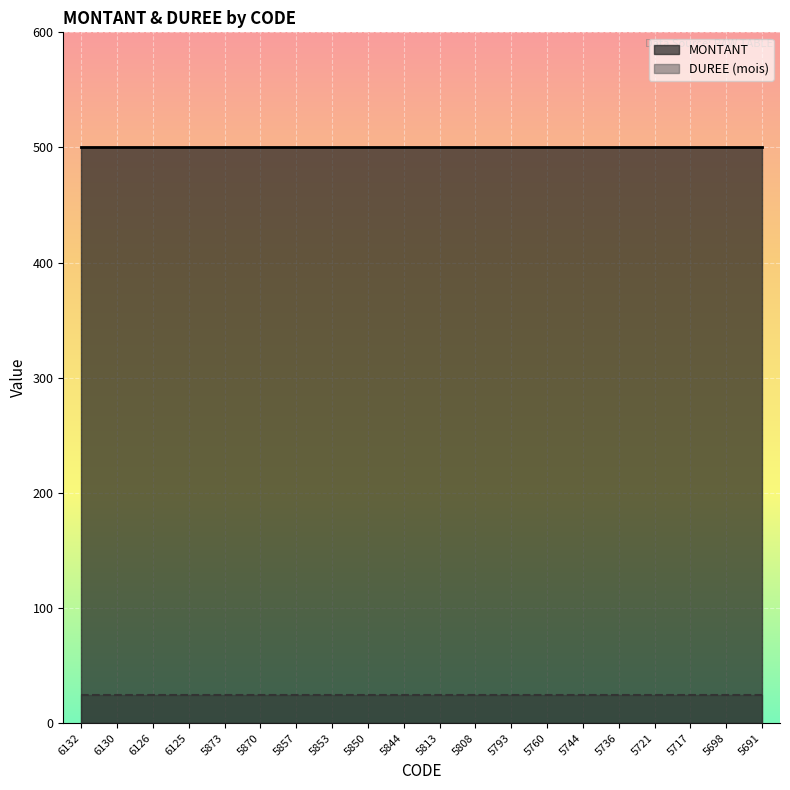

How many lines are shown in the chart?

2